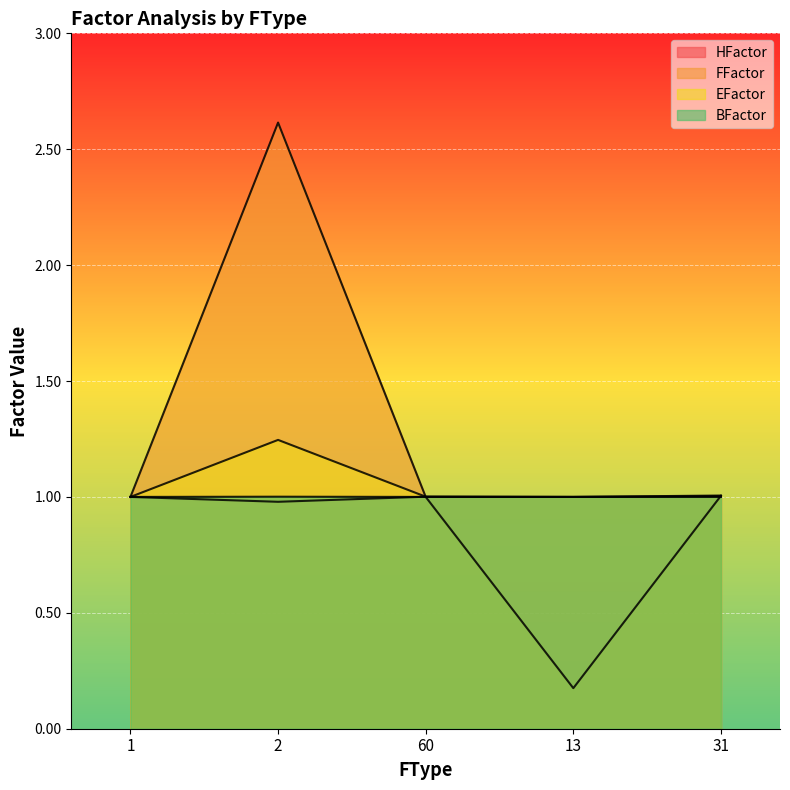

At which category is the sum across all series the highest?

2